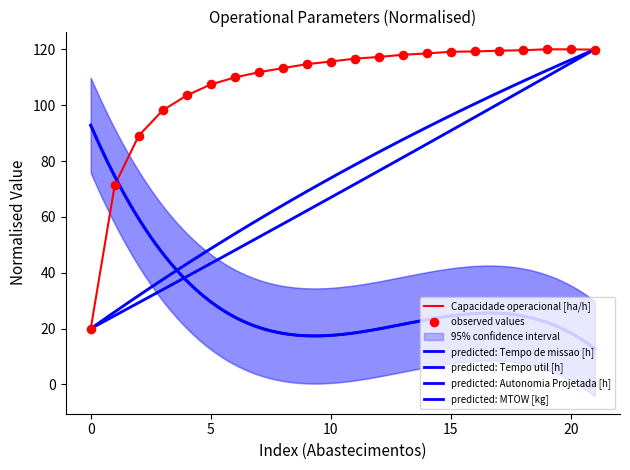

Which series has the widest spread of Y values?

Tempo de missao [h]